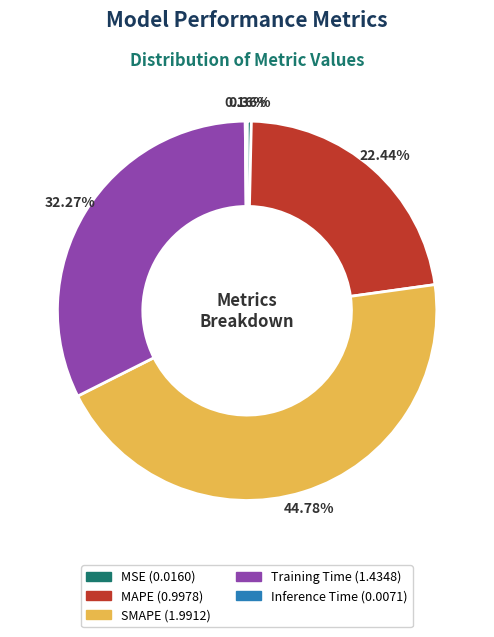

Does MAPE represent more than half of the total?

No